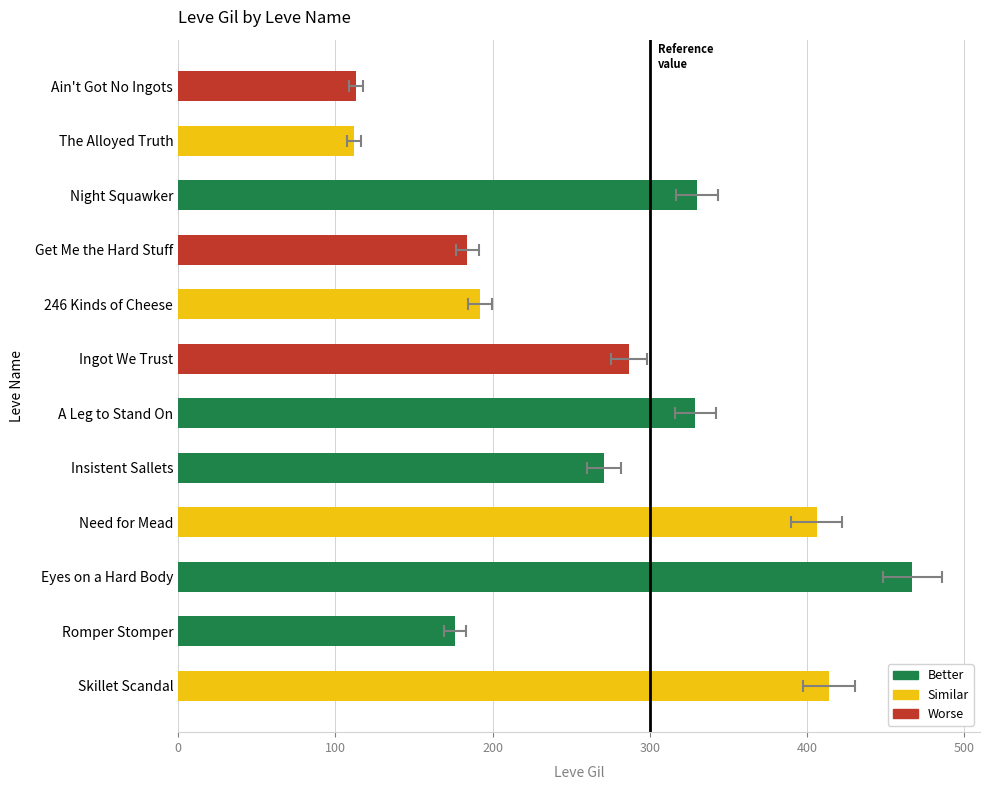

What is the difference between the second highest and minimum values?

302